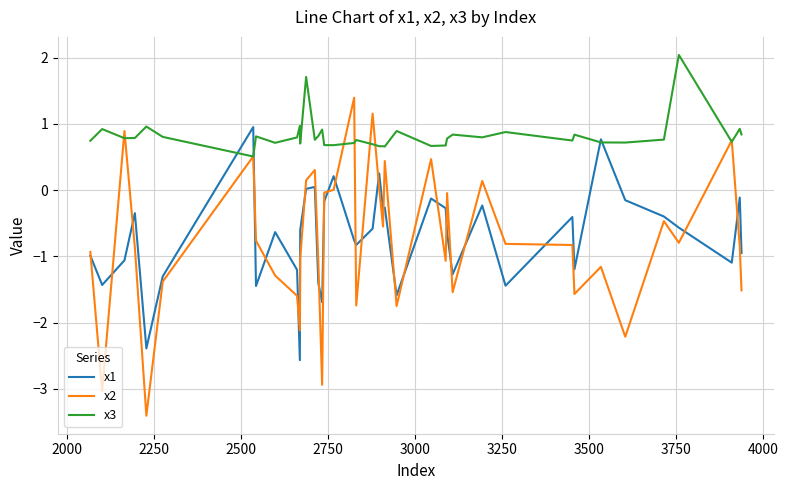

Which series has the largest total across all categories?

x3